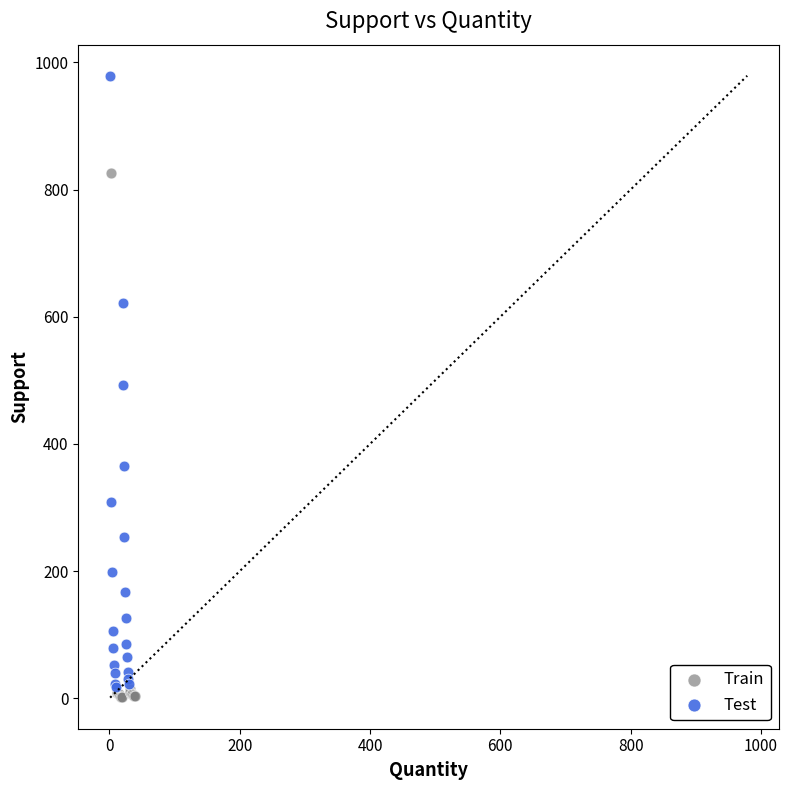

Which series reaches the minimum Y coordinate?

Train